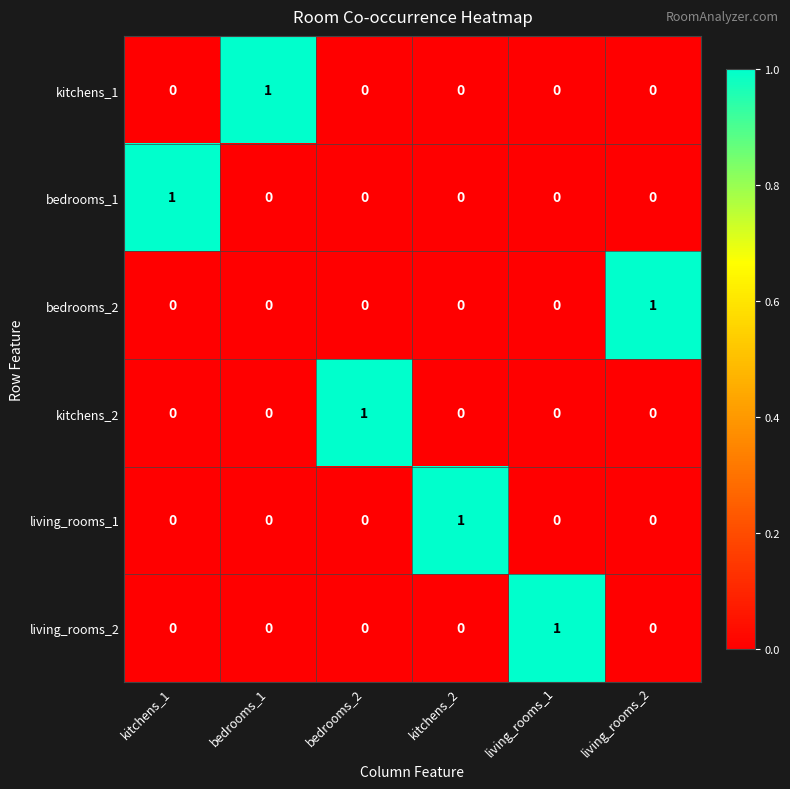

The living_rooms_2 series shows 2 at living_rooms_1. True or false?

False